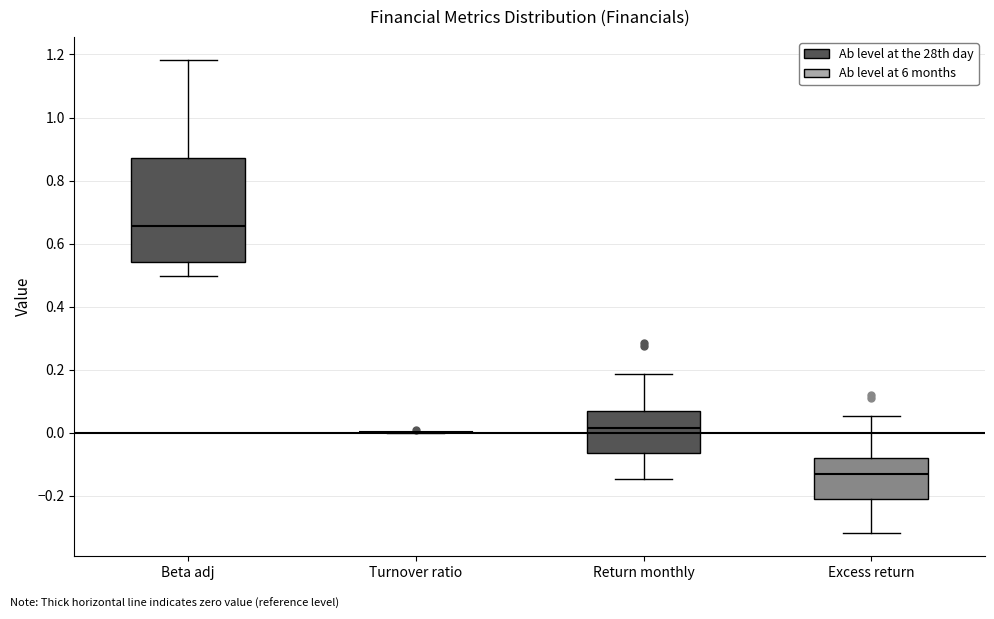

Reading left to right, read every box against the y-axis: the position of its median line, the range the box covers, and the ends of its whiskers. The values are not printed on the chart, so give them approximately, as read against the axis.

Beta adj: median 0.66, box 0.54 to 0.88, whiskers 0.50 to 1.18
Turnover ratio: box collapsed to a line at 0.00, whiskers 0.00 to 0.00
Return monthly: median 0.02, box -0.06 to 0.06, whiskers -0.14 to 0.18
Excess return: median -0.14, box -0.20 to -0.08, whiskers -0.32 to 0.06